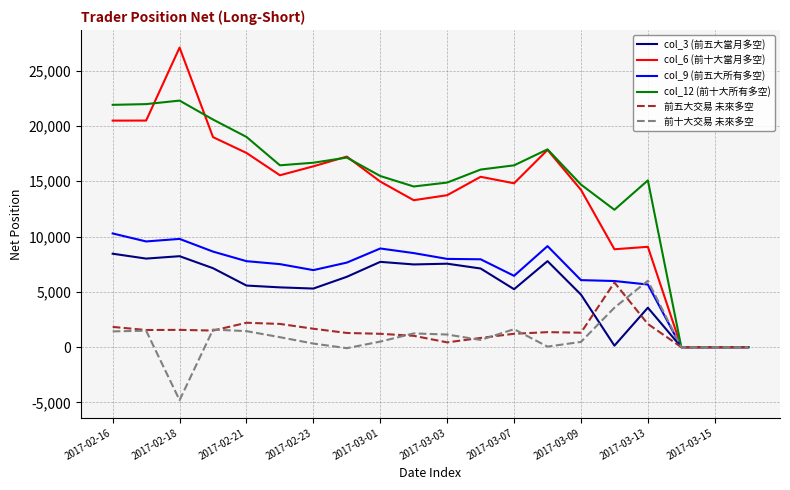

Which series has the widest spread of values?

col_6 (前十大當月多空)